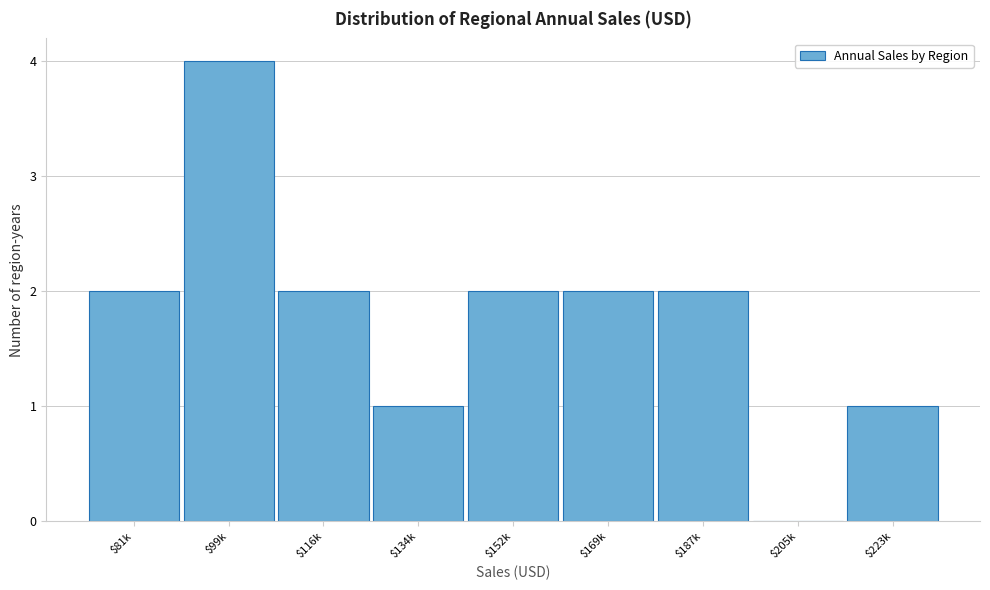

Which category has the highest value across all series?

$99k